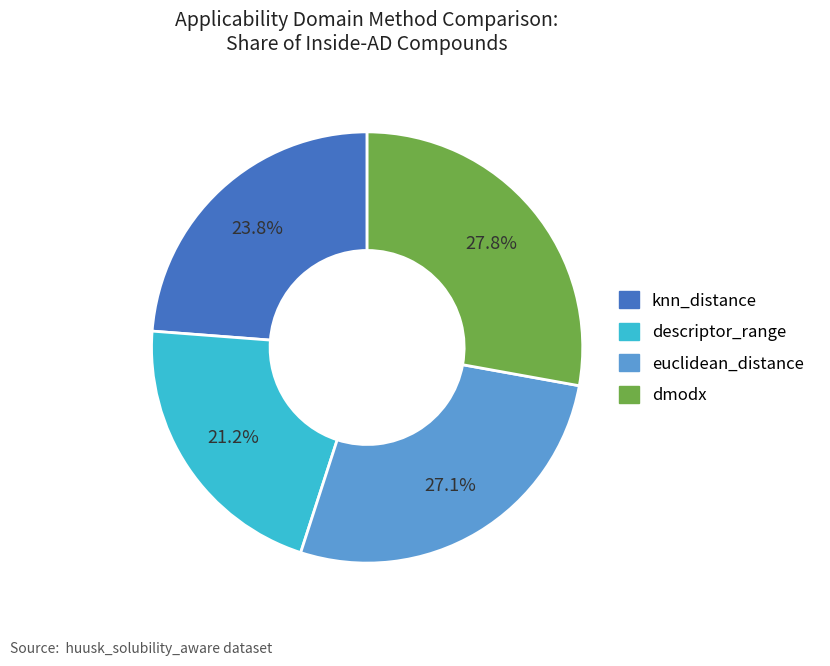

How many segments does this pie chart have?

4